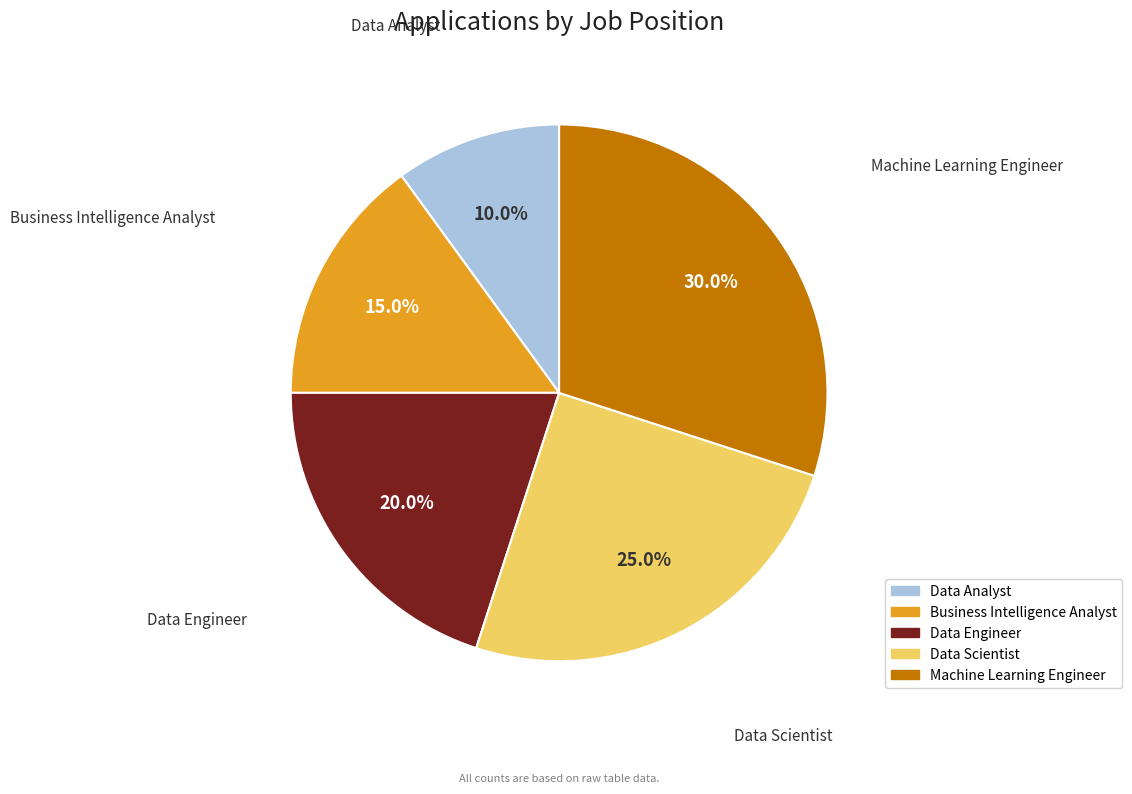

To the nearest percent, what percentage of the pie is Data Scientist?

25%